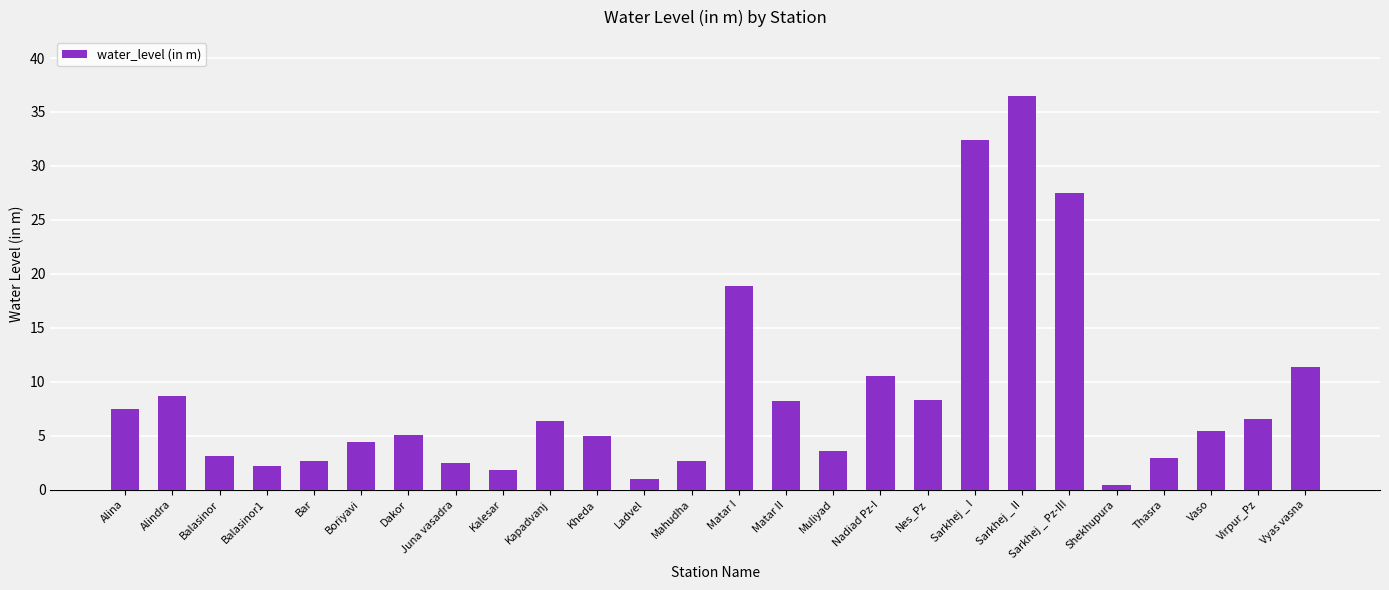

What is the sum of all values?

225.3